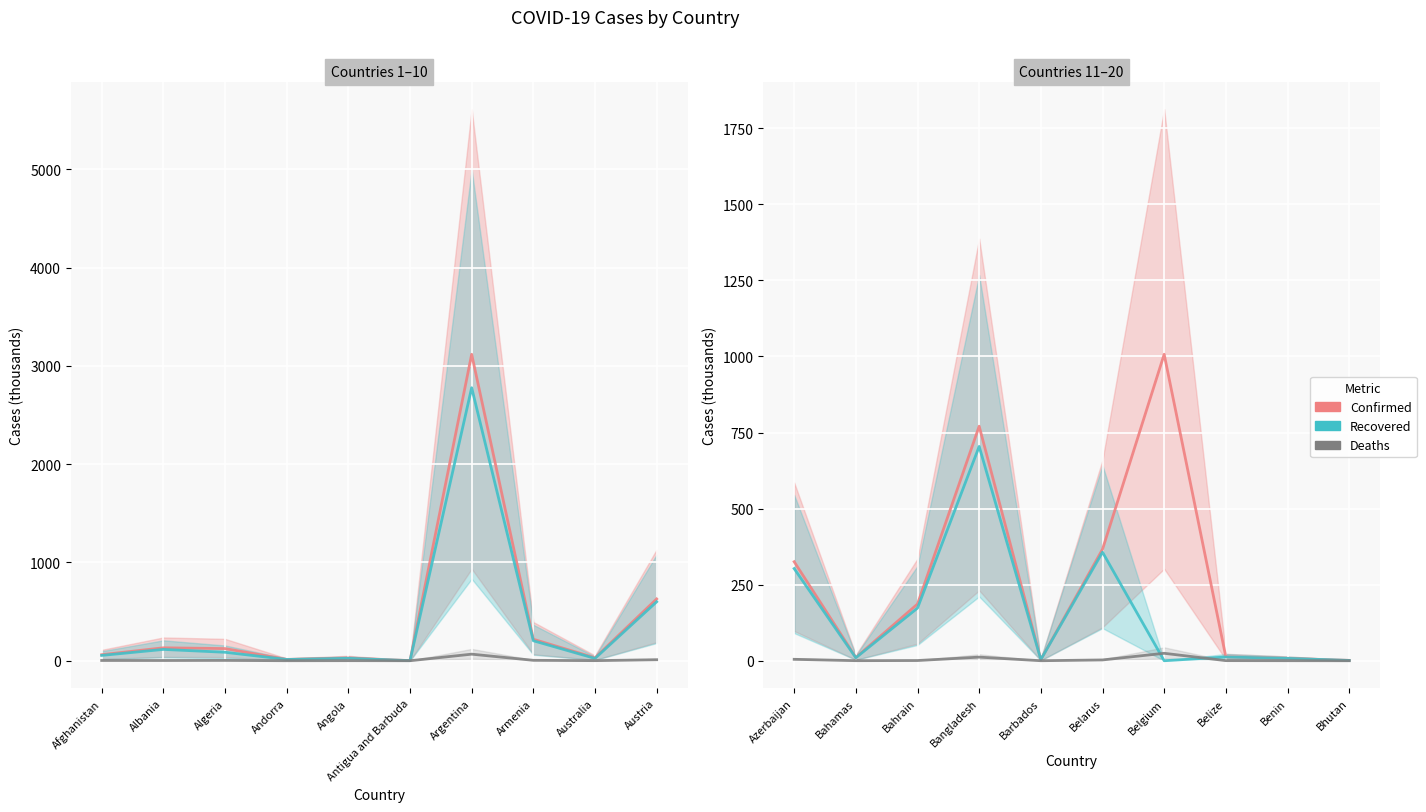

Is the value of Deaths at Azerbaijan greater than the value of Recovered at Barbados?

Yes